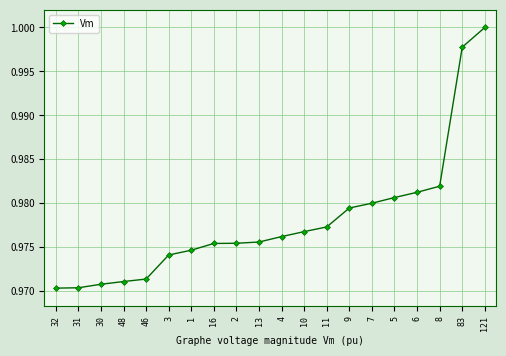

Which label corresponds to the largest value in the chart?

121